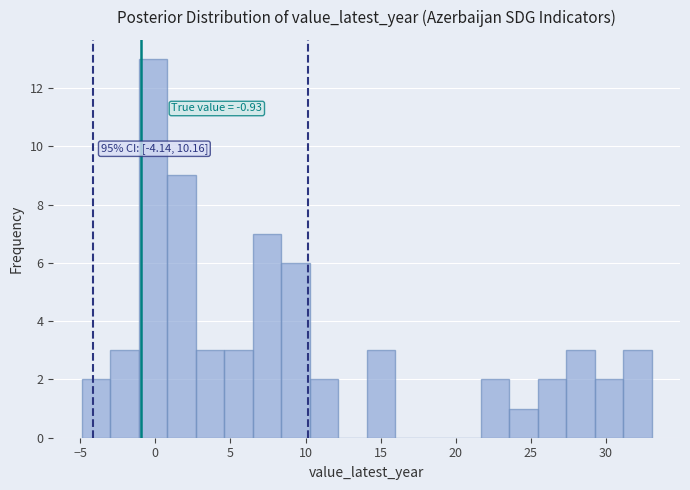

Read against the x-axis, roughly where is the centre of the tallest bar?

0.0